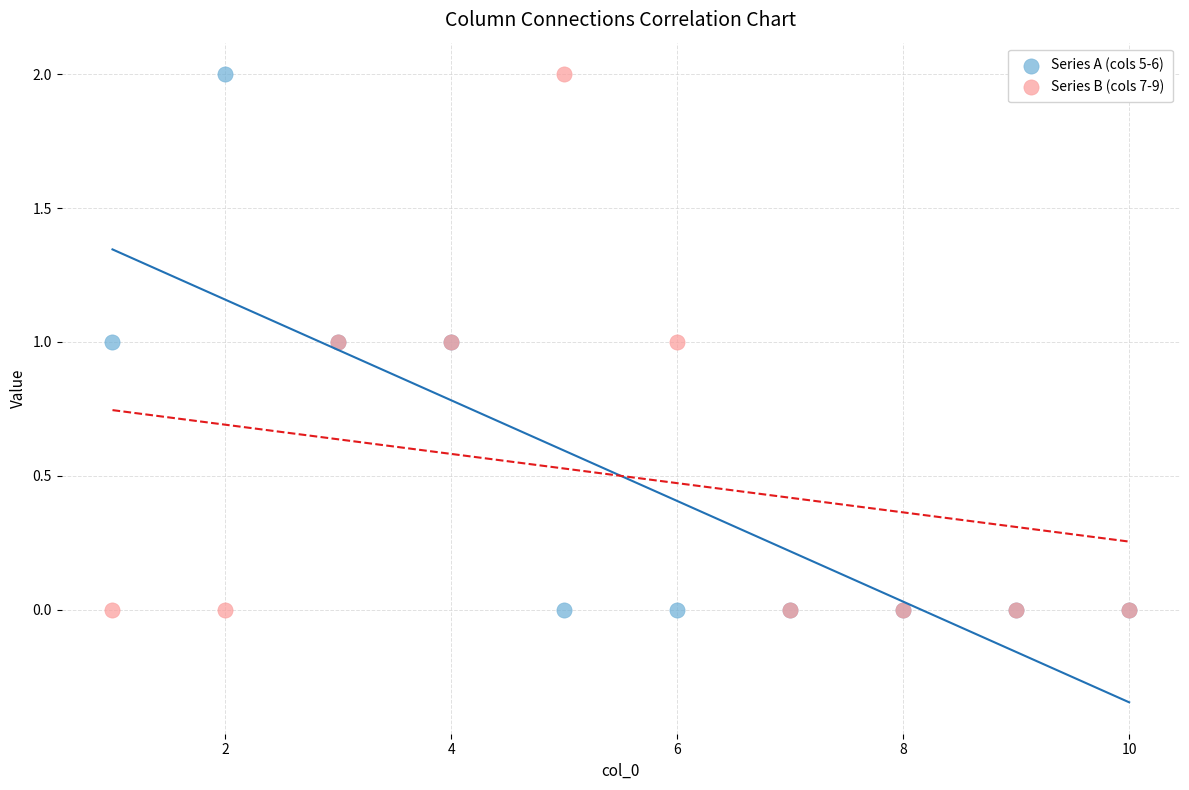

What is the X range (max minus min) for the scatter plot?

9